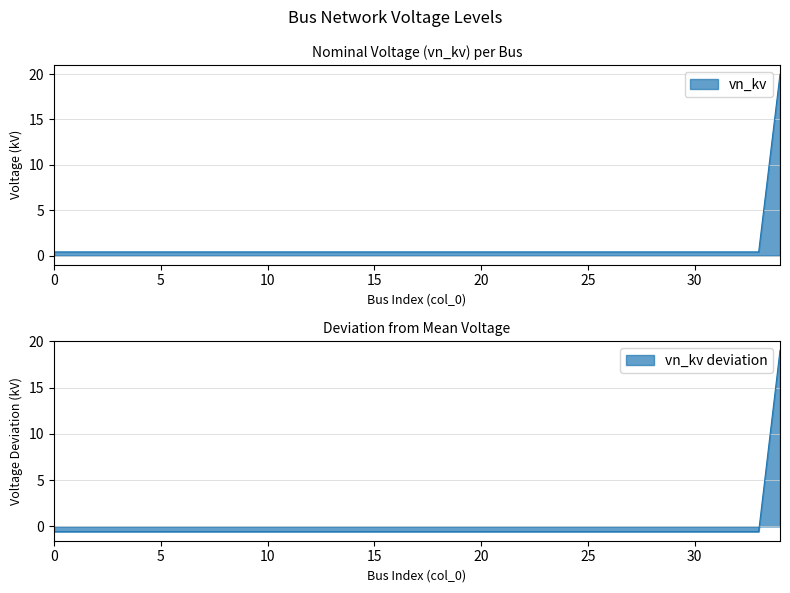

Does the chart display data point markers on the line(s)?

No